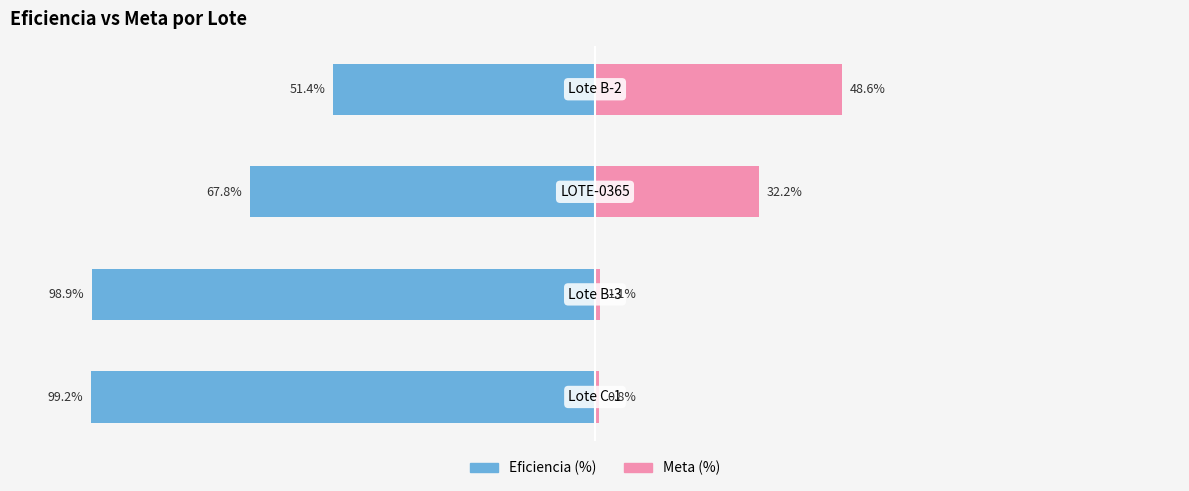

Is it true that Meta (%) equals 14.9 at 2?

False